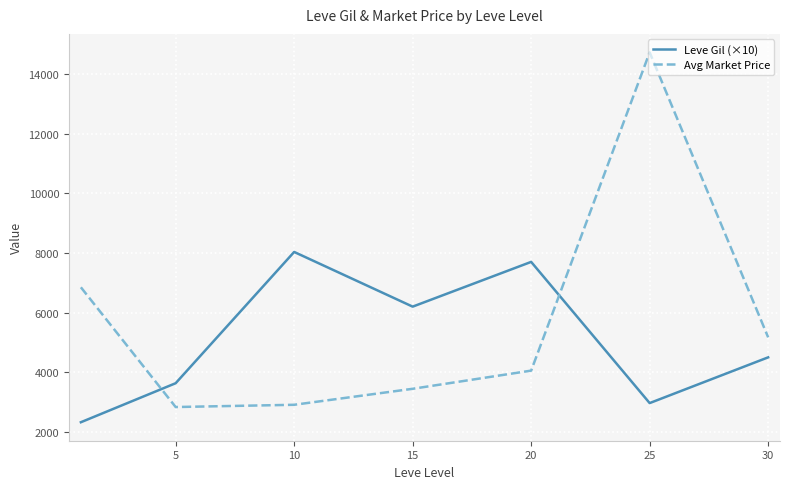

What is the maximum value shown in the chart?

14723.7